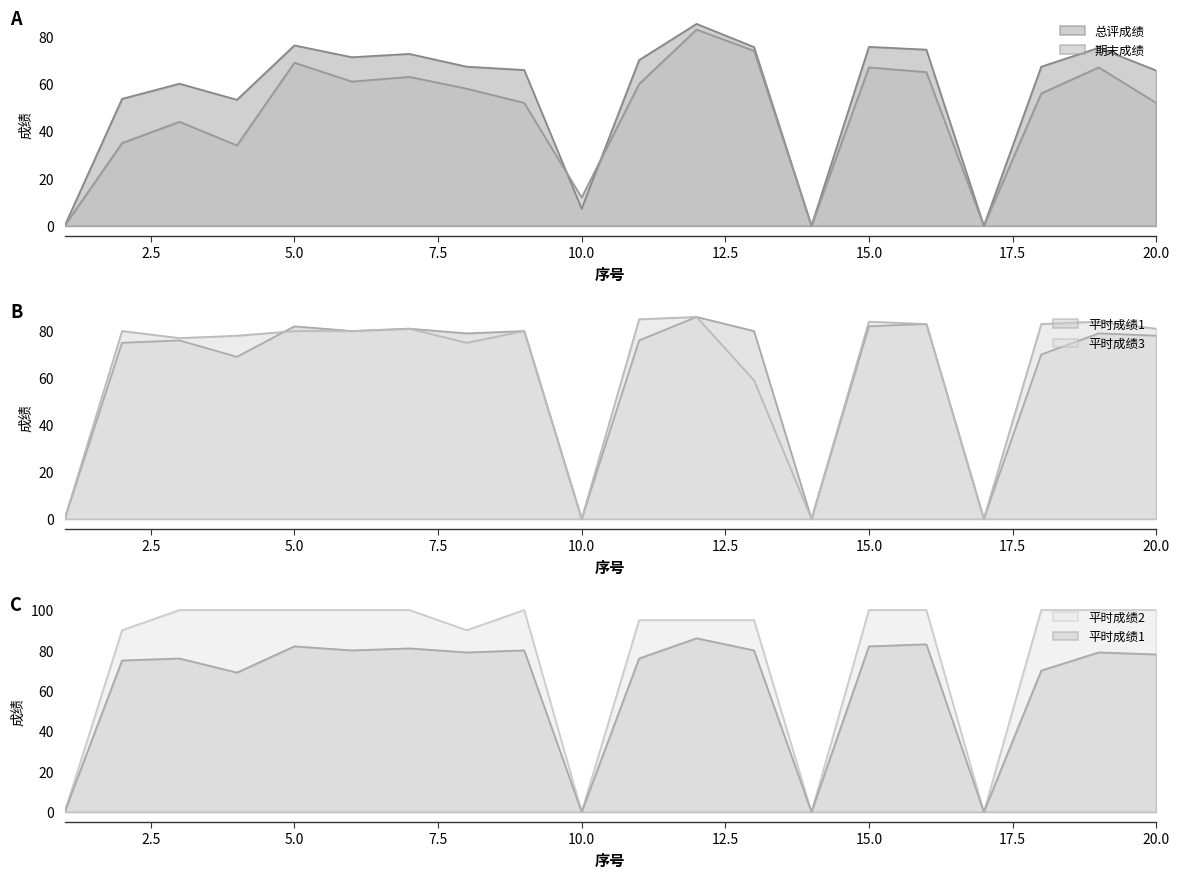

Rank the series by their maximum value, from lowest to highest.

期末成绩, 总评成绩, 平时成绩1, 平时成绩3, 平时成绩2